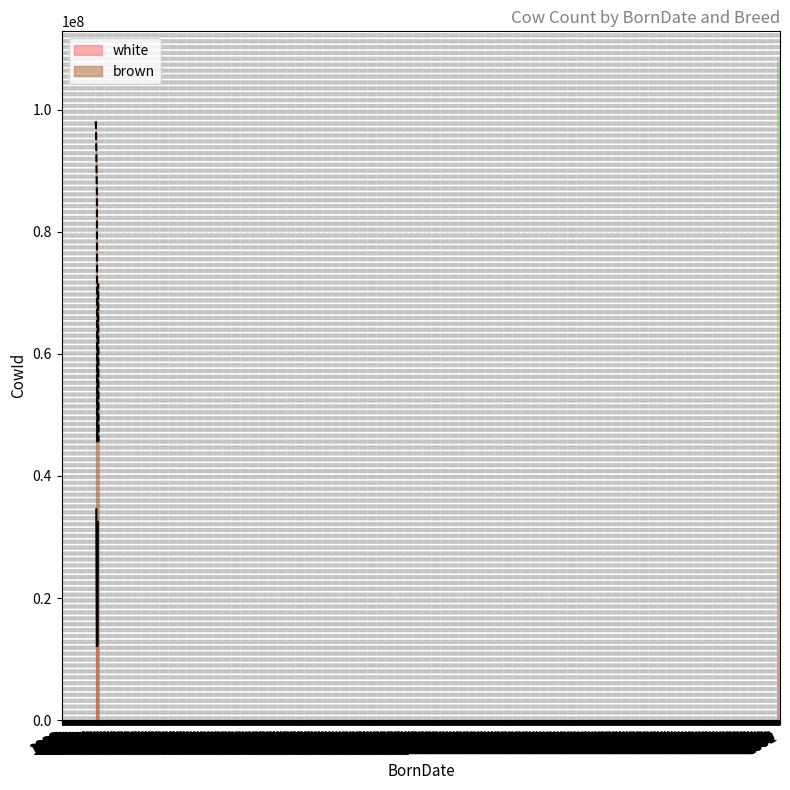

True or false: brown has more than 1 points higher than both neighbors.

False